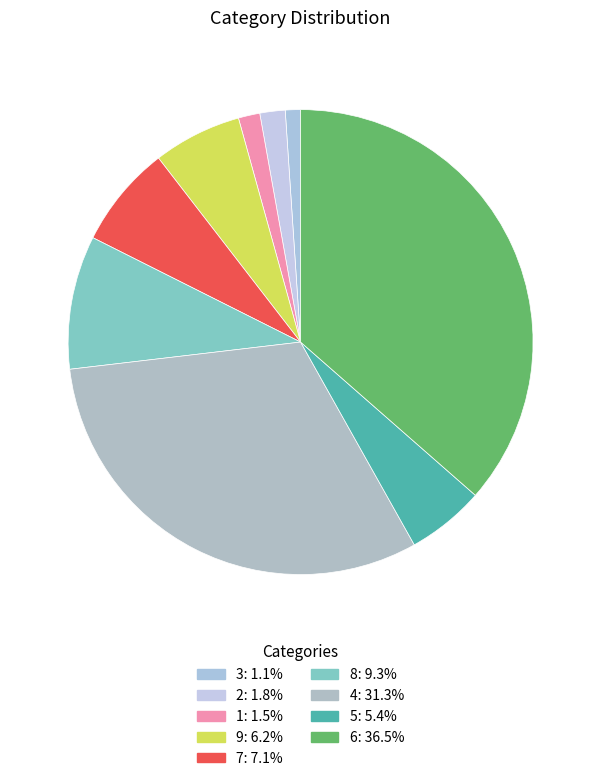

Does 4 represent more than half of the total?

No